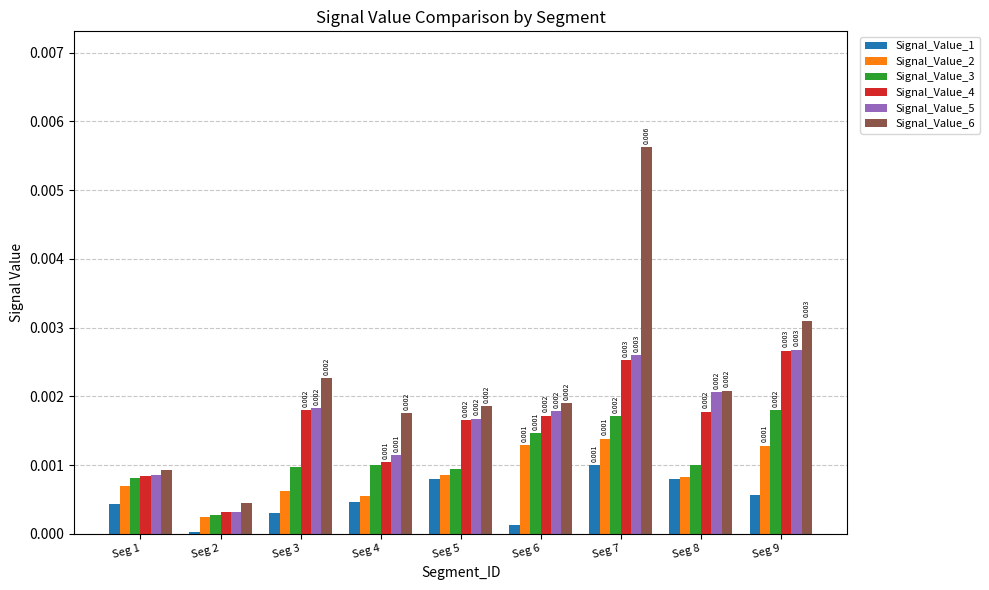

At how many categories does at least one series exceed 0?

9